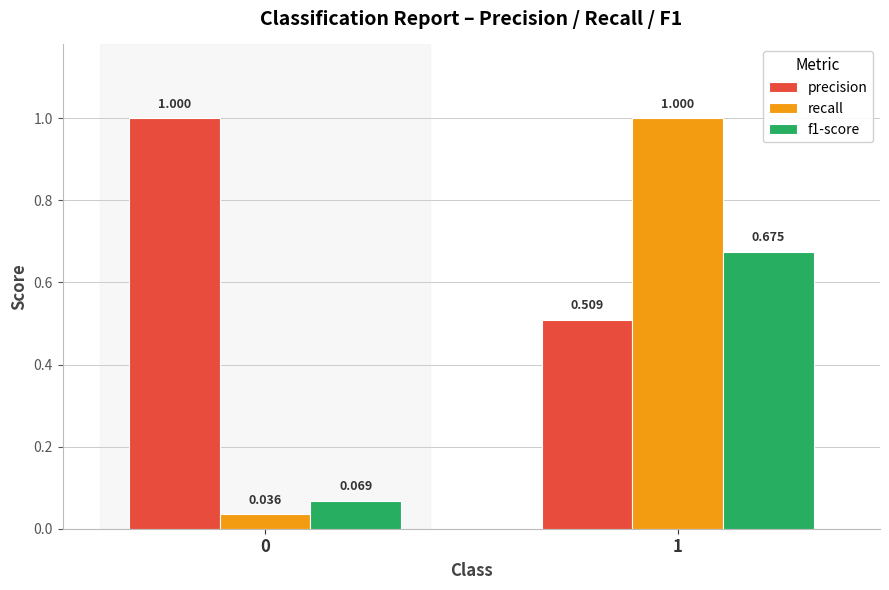

Is the value of precision at 0 greater than the value of f1-score at 1?

Yes